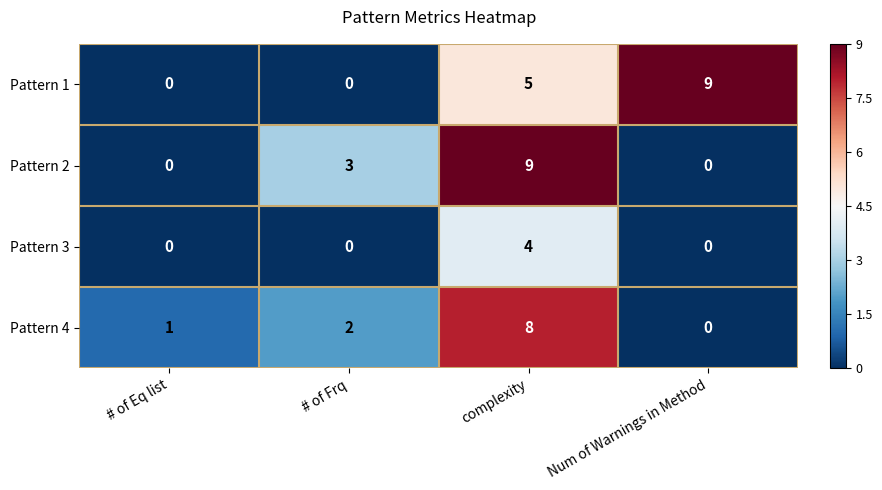

What is the sum of the Pattern 2 values at complexity and # of Frq?

12